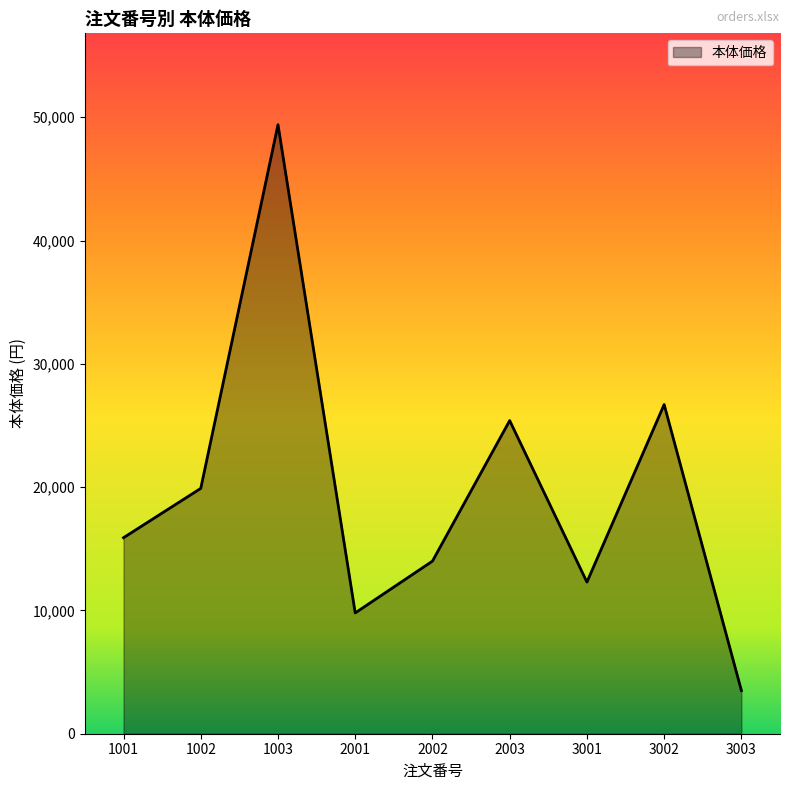

Rank the categories by value from highest to lowest.

1003, 3002, 2003, 1002, 1001, 2002, 3001, 2001, 3003